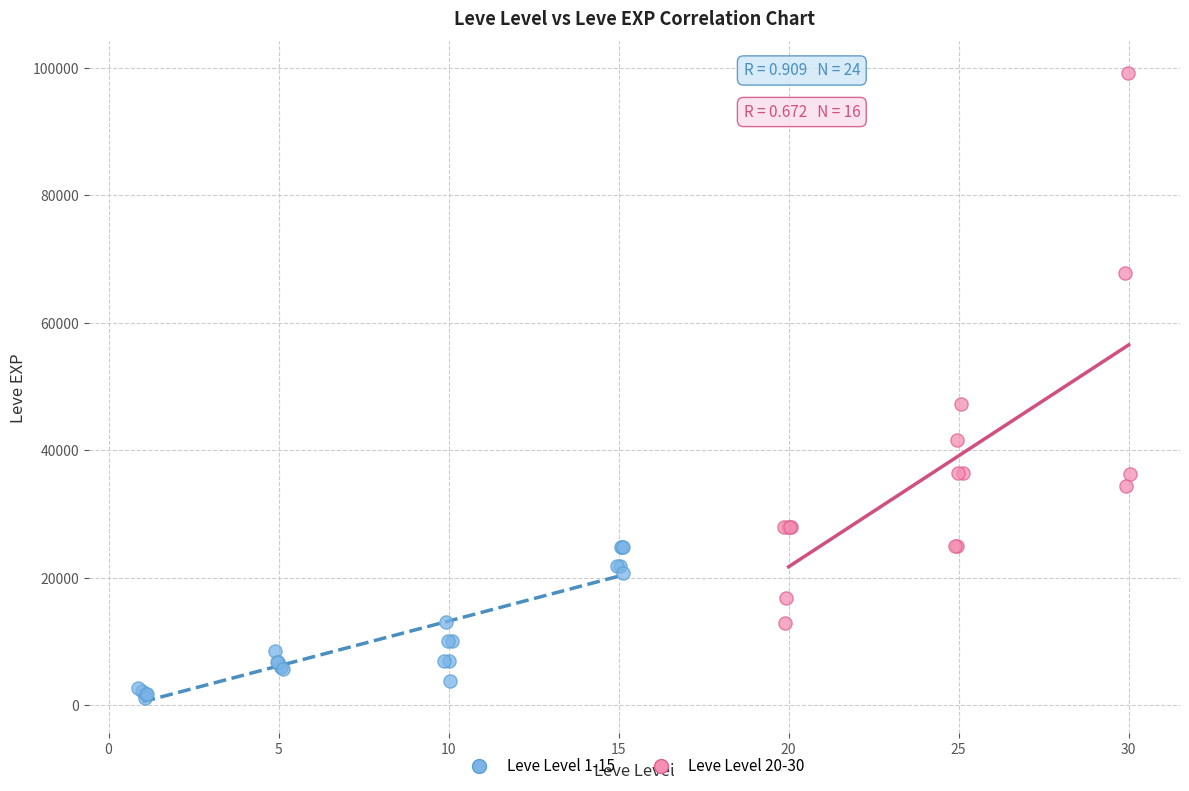

Which series has the widest spread of Y values?

Leve Level 20-30